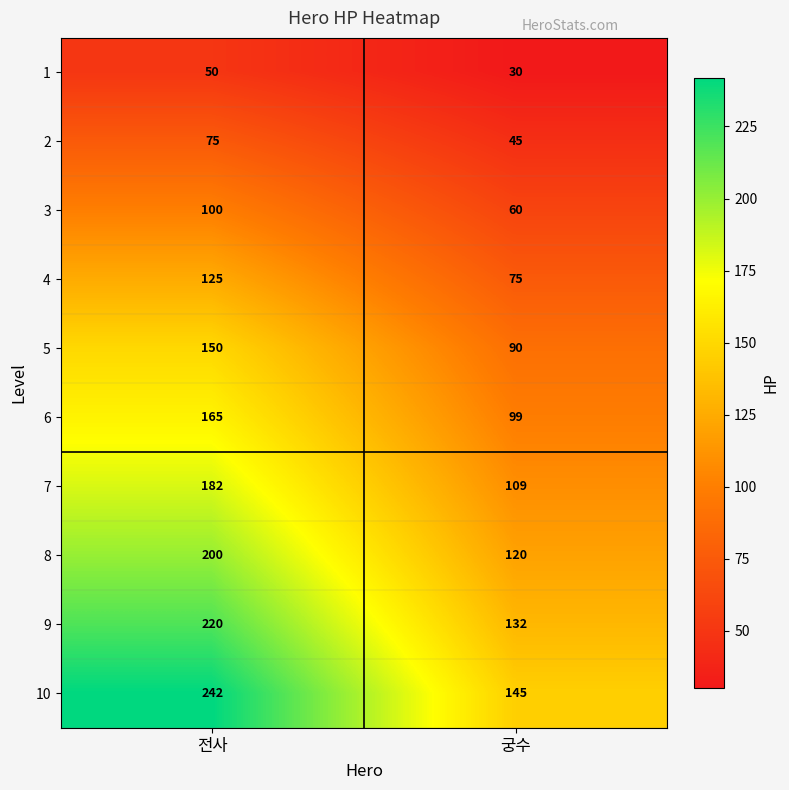

Which category has the highest value across all series?

전사